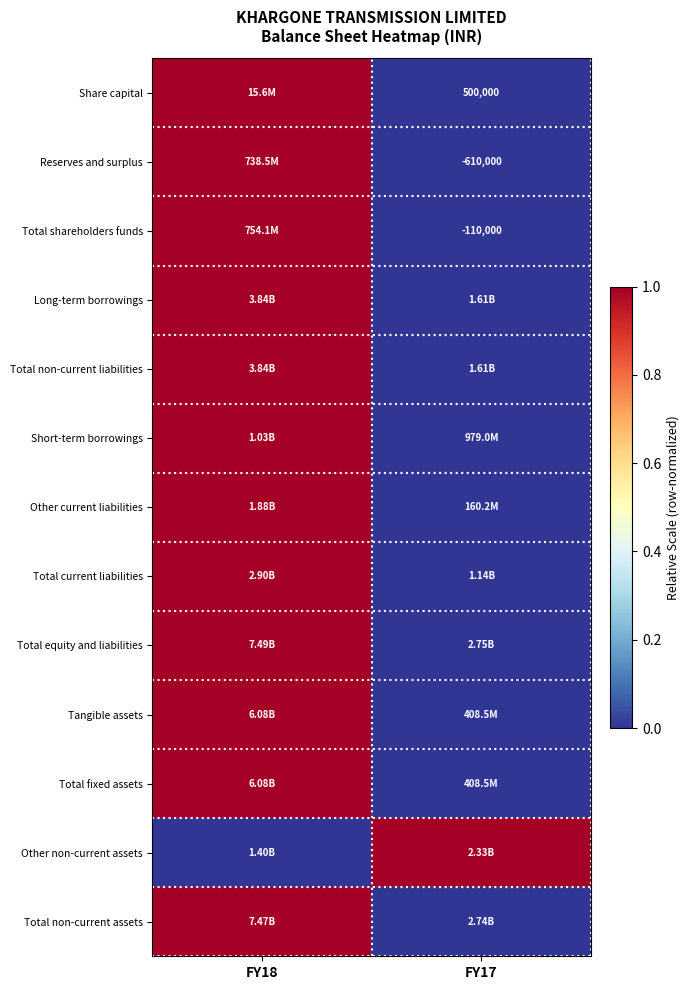

At which category is the sum across all series the highest?

FY18